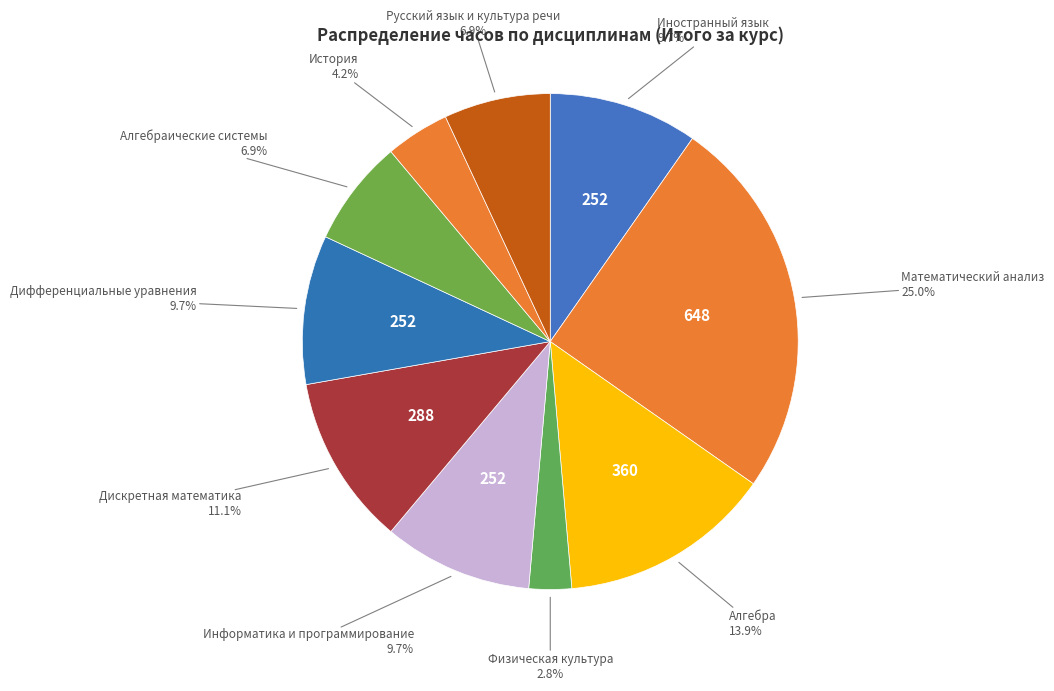

To the nearest percent, what is the average slice percentage?

10%